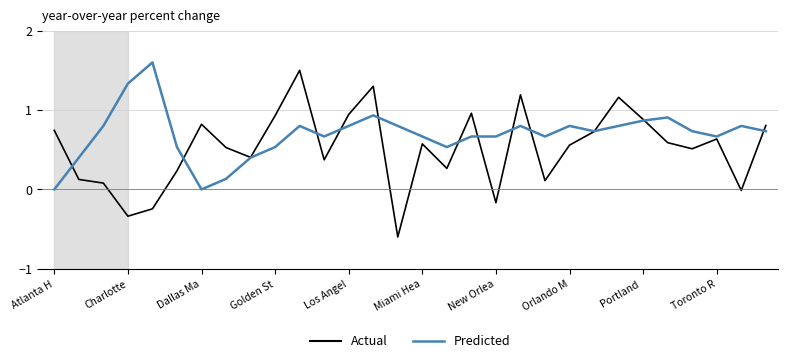

What is the minimum value shown in the chart?

-0.6